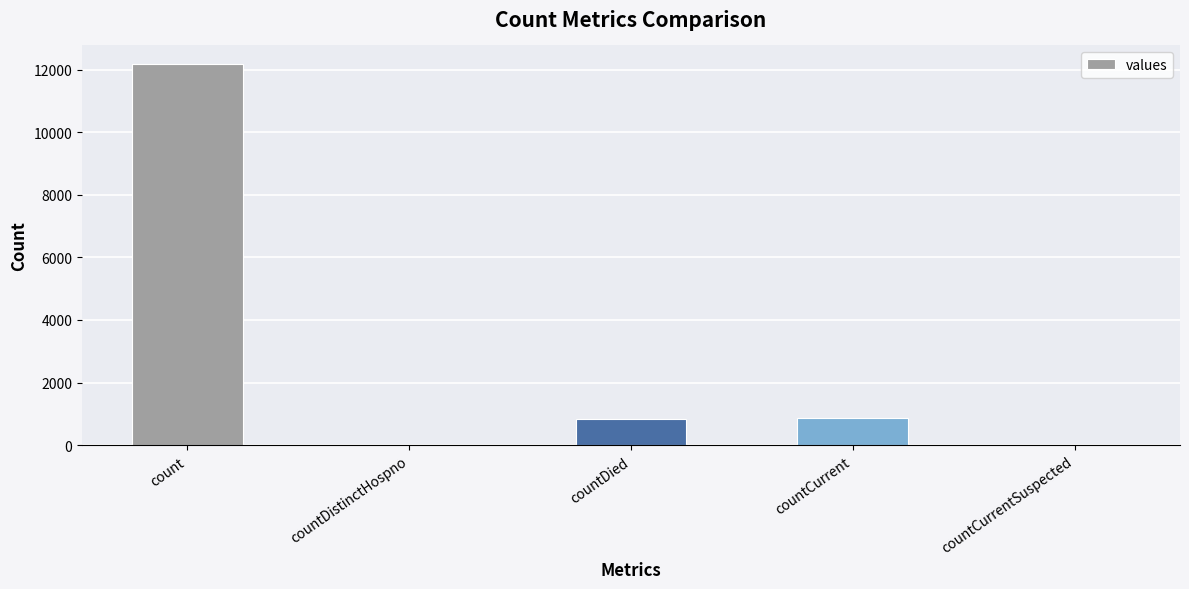

Between countDistinctHospno and count, which is larger?

count